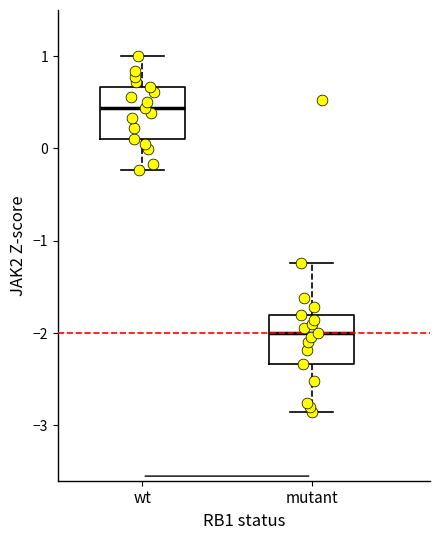

Where does the upper whisker of the box for mutant end on the y-axis? The values are not printed on the chart, so give them approximately, as read against the axis.

-1.2